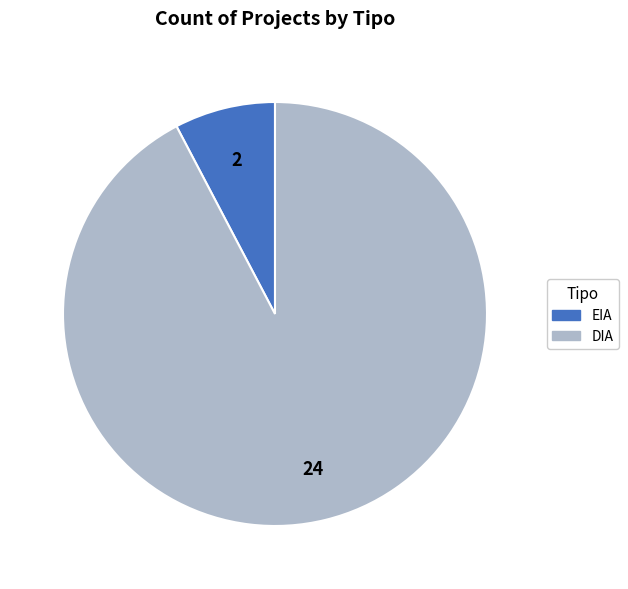

The EIA slice represents 16% of the pie. True or false?

False